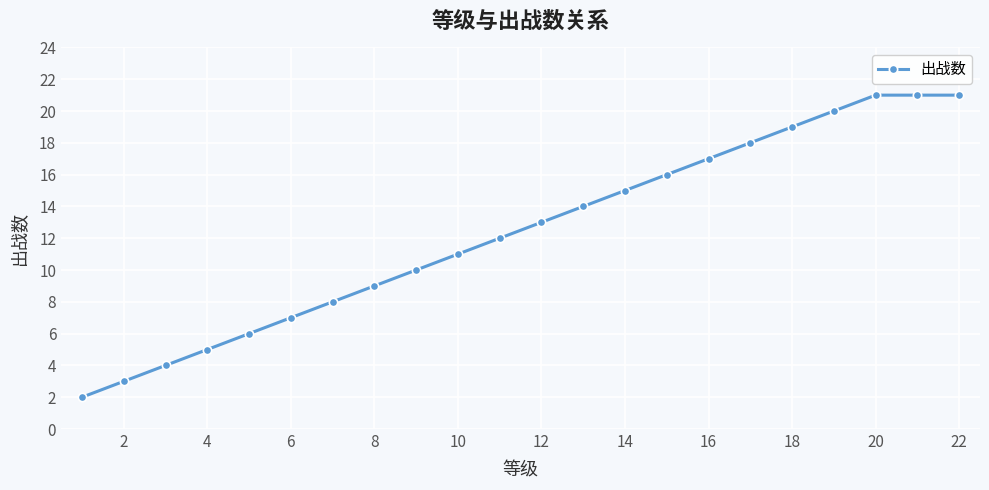

What is the greatest value displayed?

21